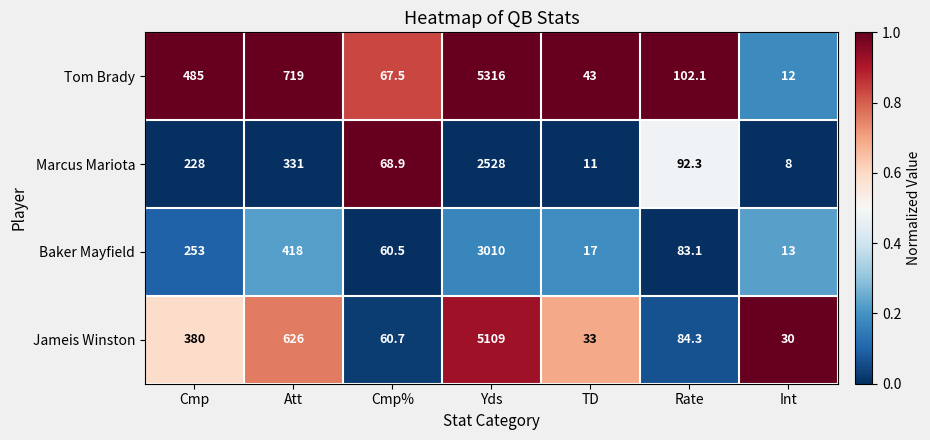

At which category is the sum across all series the highest?

Yds